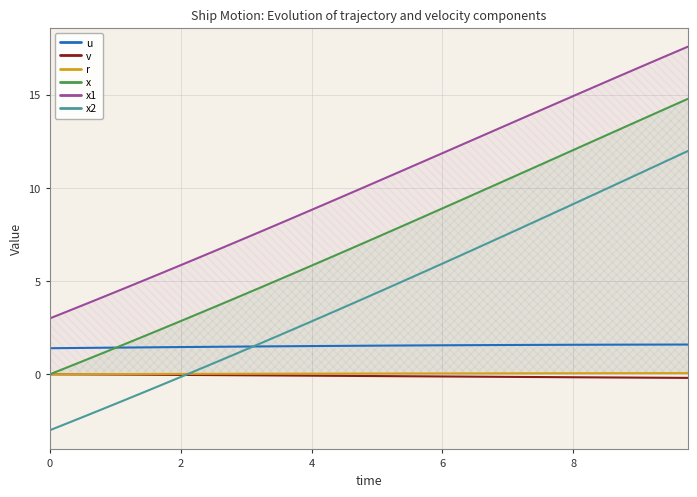

Which has a higher value, 7 or 23?

23